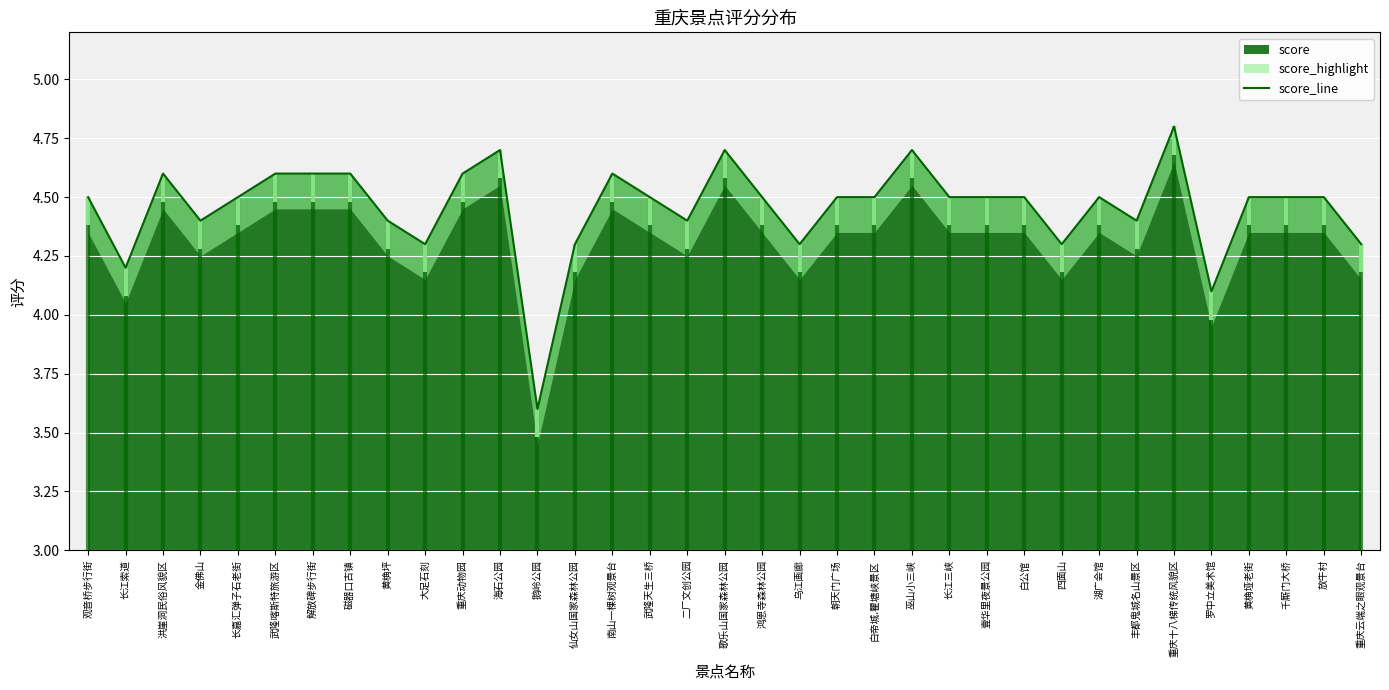

Does the chart display data point markers on the line(s)?

No